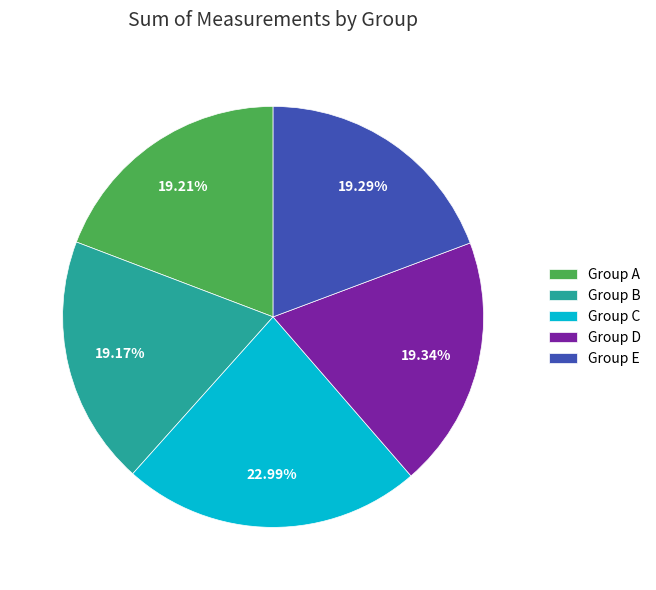

Do Group B and Group A together represent more than half of the pie?

No